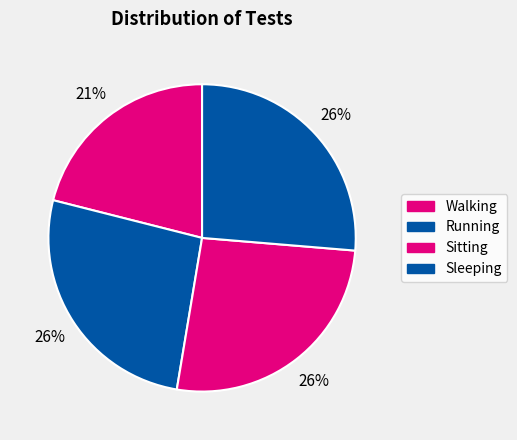

To the nearest percent, what is the combined percentage of Sitting and Walking?

47%